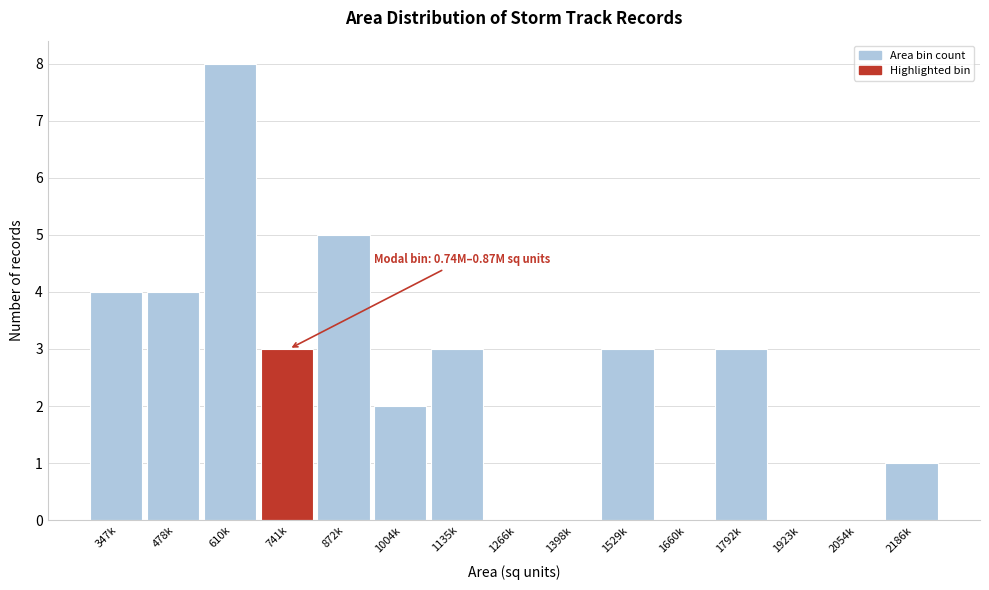

Reading left to right, what are all the values shown in this chart?

347k=4	478k=4	610k=8	741k=3	872k=5	1004k=2	1135k=3	1266k=0	1398k=0	1529k=3	1660k=0	1792k=3	1923k=0	2054k=0	2186k=1